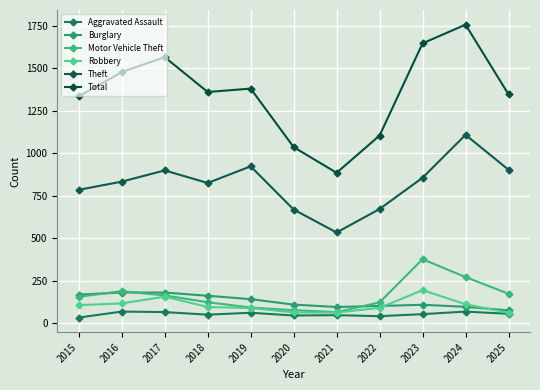

Does the chart have visible grid lines?

Yes